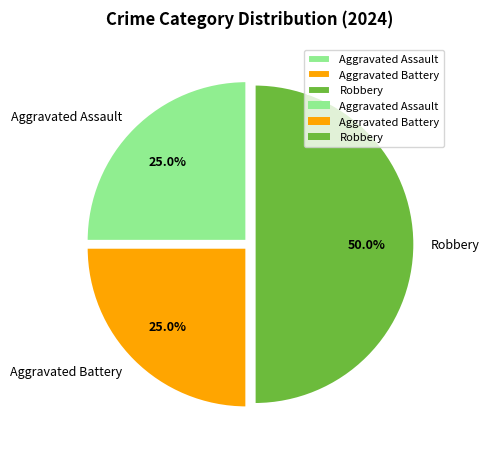

Which category has the biggest portion of the pie?

Robbery